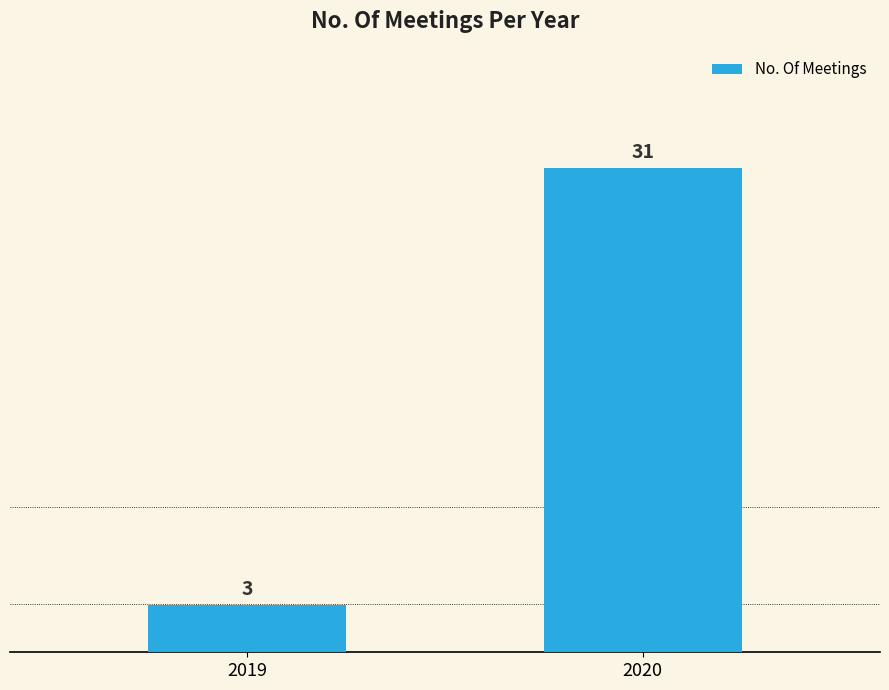

List the labels in order of value, largest first.

2020, 2019